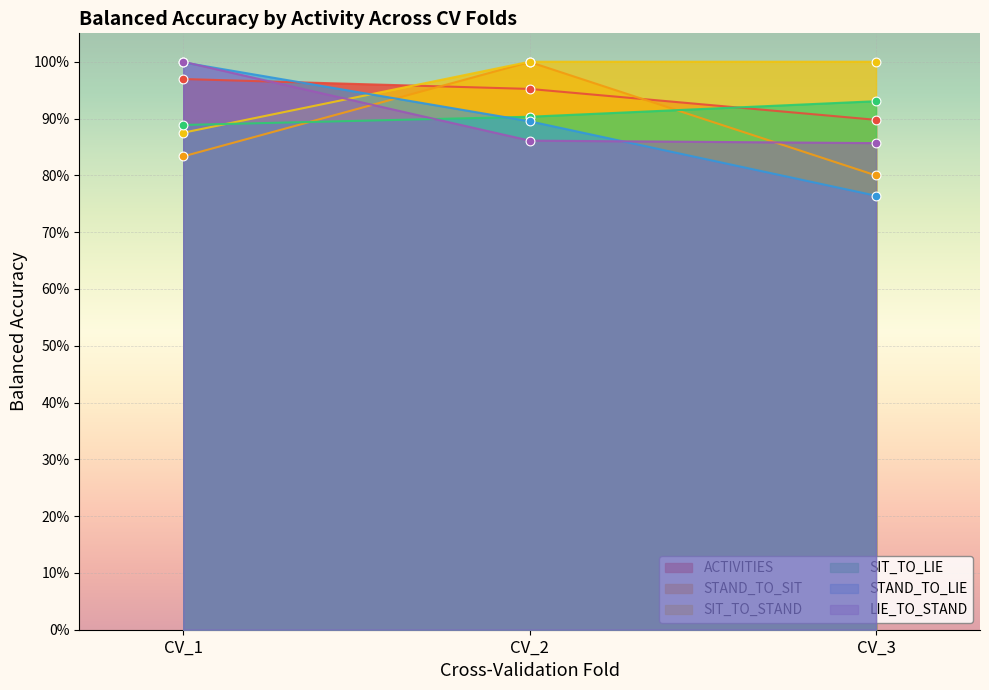

At which category is the sum across all series the highest?

CV_2